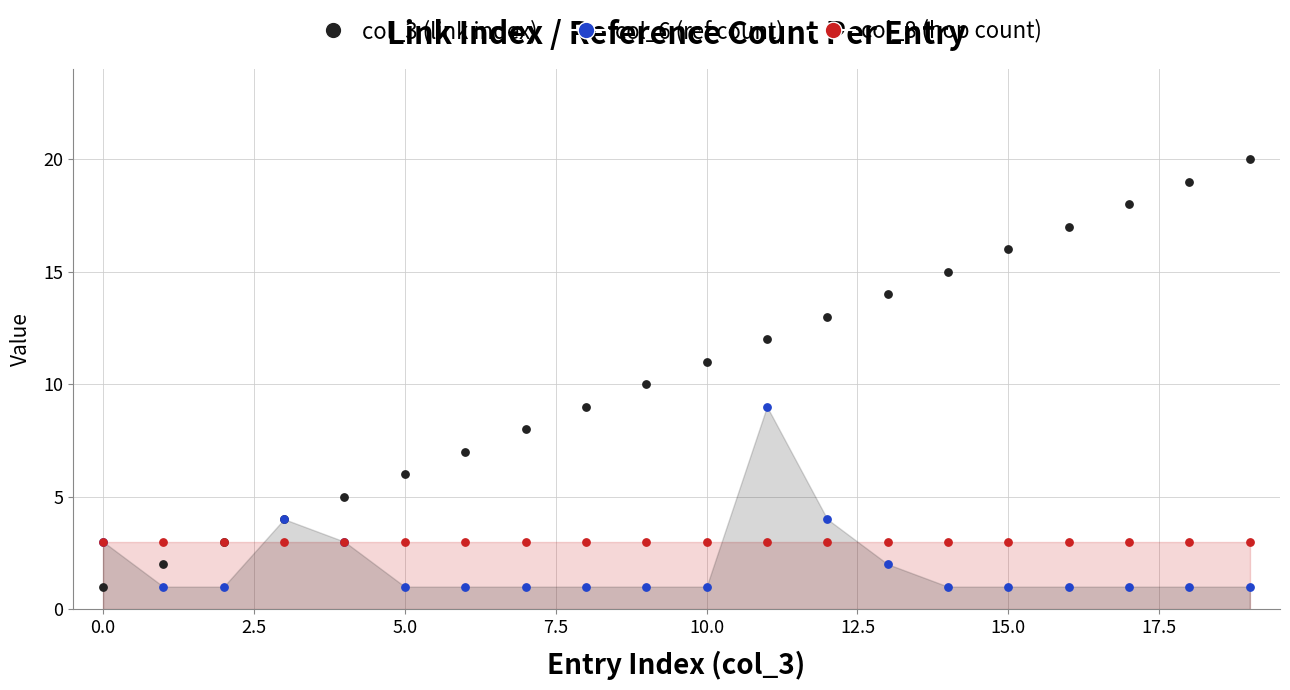

Which series reaches the minimum Y coordinate?

col_3 (link index)